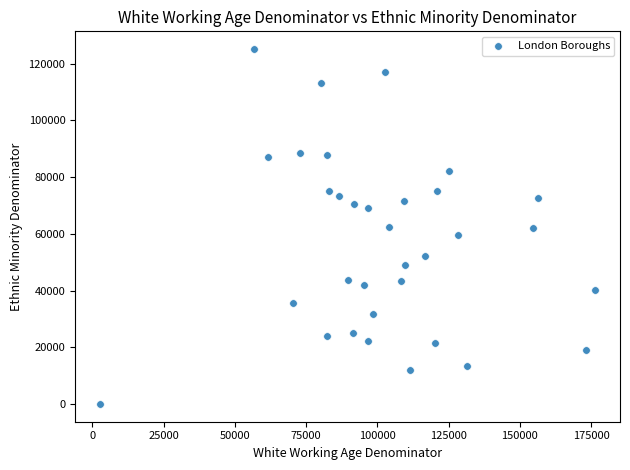

What is the range of Y values (max minus min)?

125100